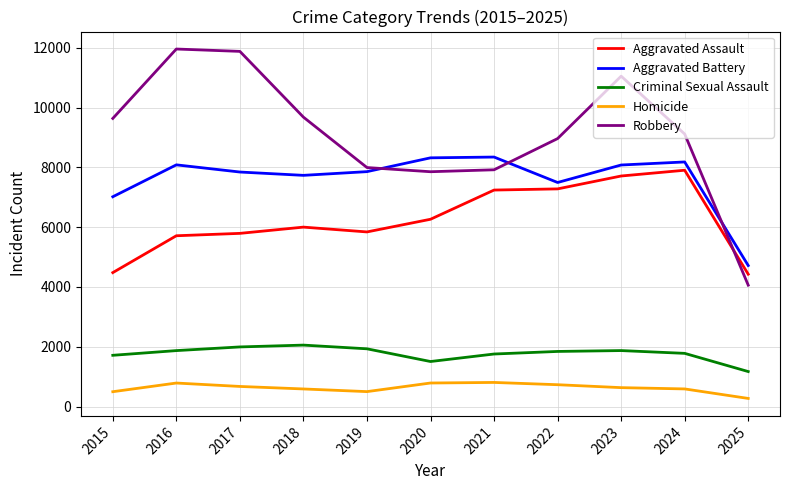

Does the chart have visible grid lines?

Yes